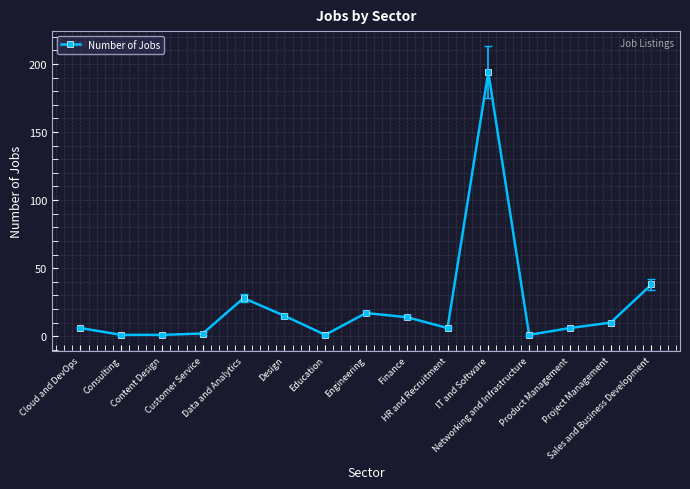

What is the value of the 11th point from the left?

194